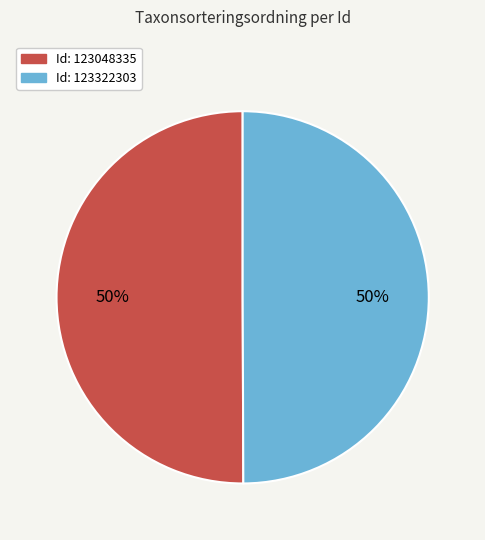

To the nearest percent, what is the average slice percentage?

50%